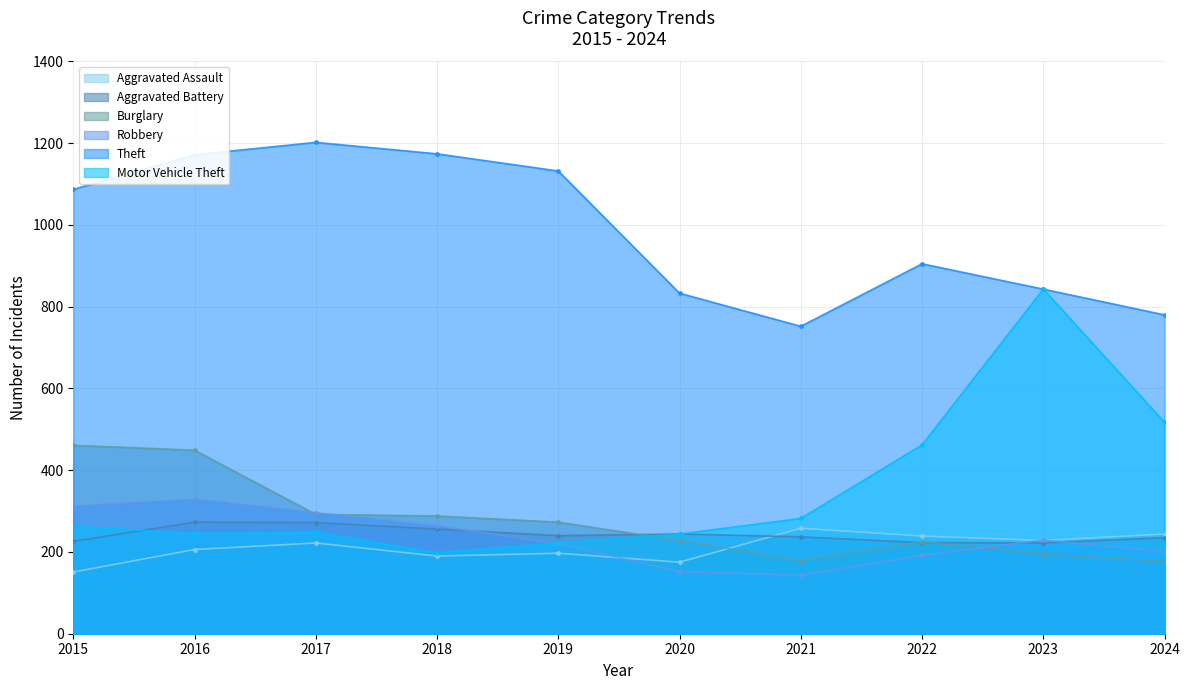

Reading left to right, list all the values displayed in this chart.

Aggravated Assault: 151	206	222	190	197	175	258	239	228	244
Aggravated Battery: 226	273	272	256	240	244	237	223	222	235
Burglary: 461	449	292	288	273	228	179	225	195	177
Robbery: 312	329	296	264	220	152	143	192	229	200
Theft: 1087	1172	1202	1174	1132	833	752	905	843	780
Motor Vehicle Theft: 263	245	248	198	222	244	282	462	843	517